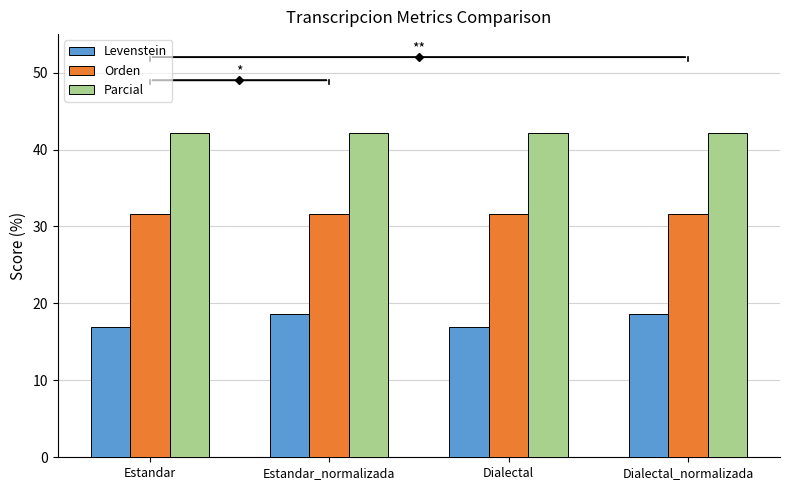

What is the sum of all Orden values?

126.3